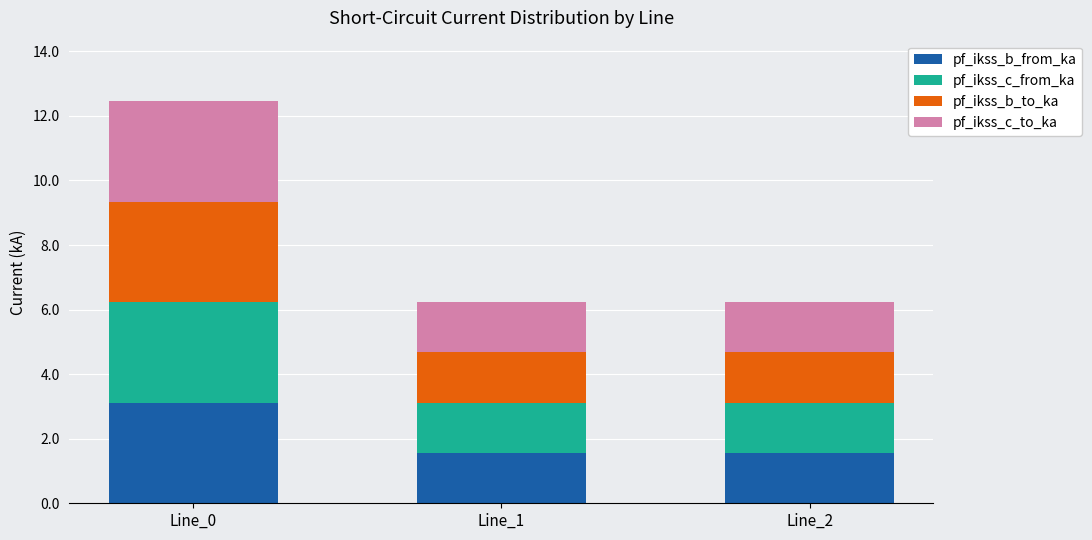

Are the bars horizontal?

No